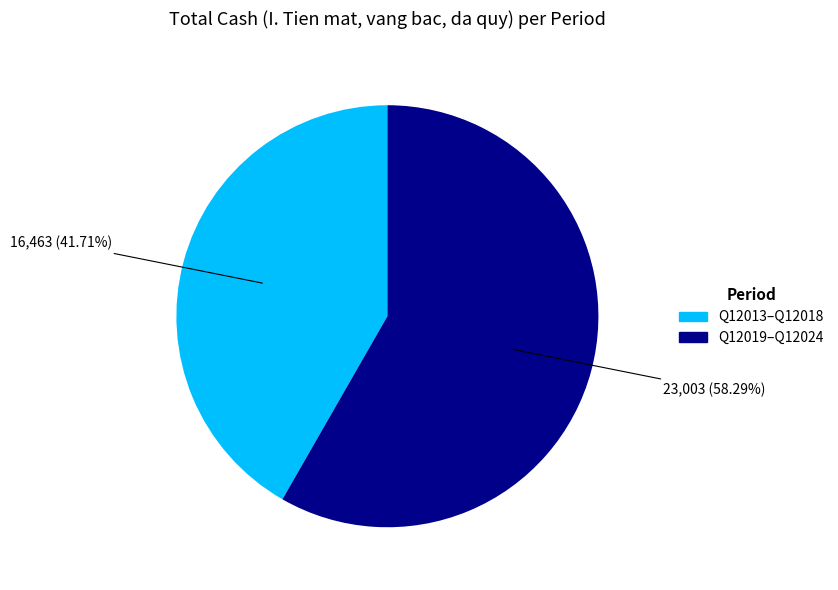

Is there any slice that represents more than half of the pie?

Yes